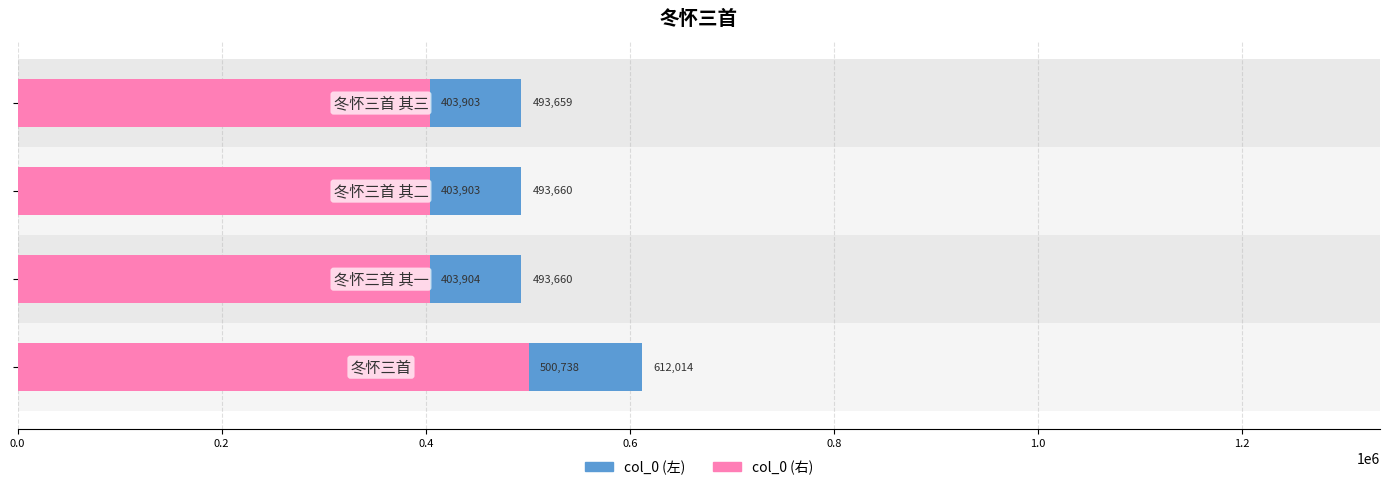

At 0.4, list the series in order from largest to smallest.

col_0 (左), col_0 (右)